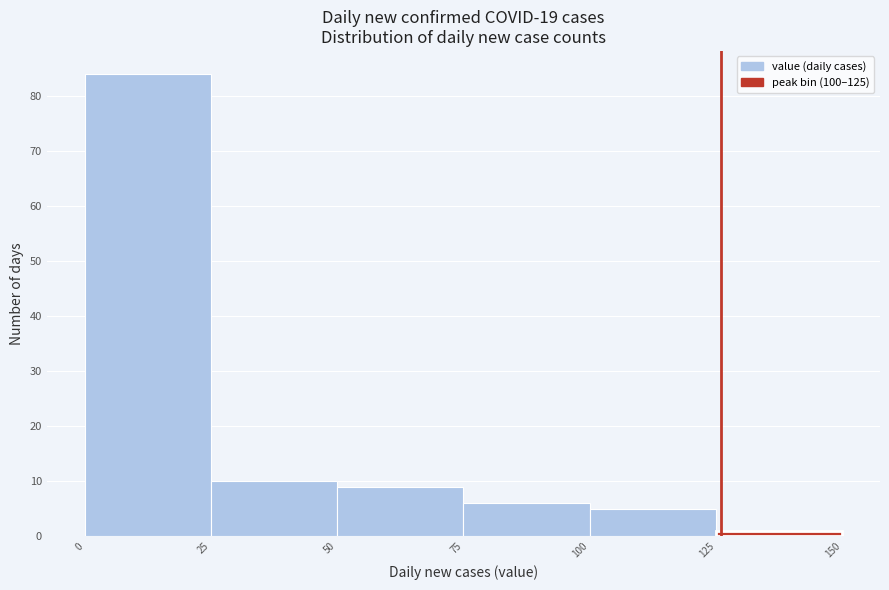

Reading left to right, list every bar in this chart as the range it spans on the x-axis followed by its height. The values are not printed on the chart, so give them approximately, as read against the axis.

0 to 25: 84
25 to 50: 10
50 to 75: 9
75 to 100: 6
100 to 125: 5
125 to 150: 1